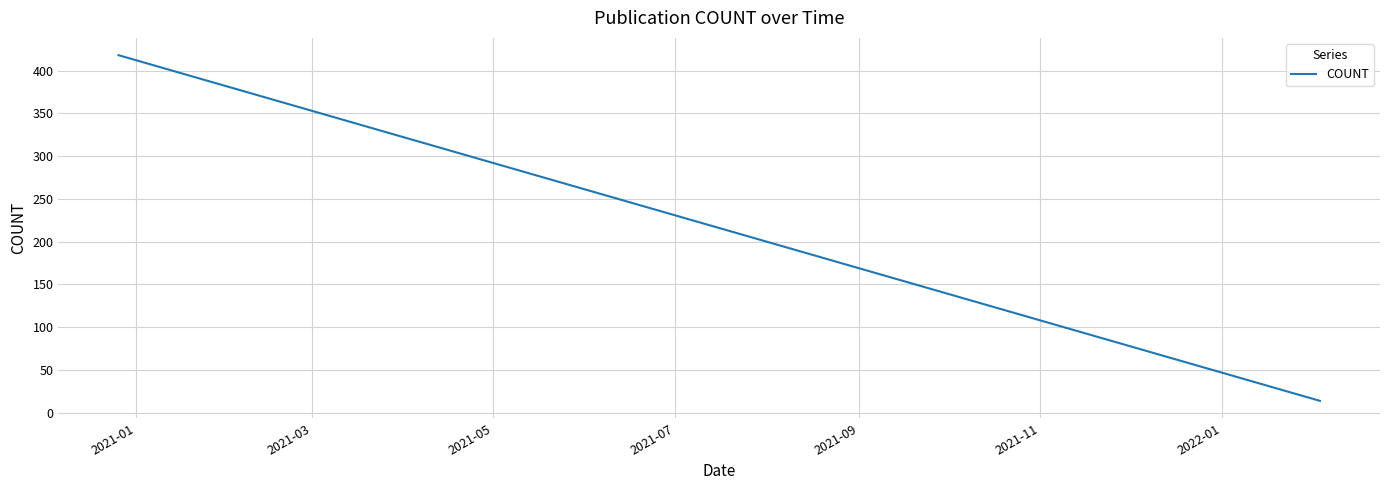

Between 2021-03 and 2021-09, which is larger?

2021-03